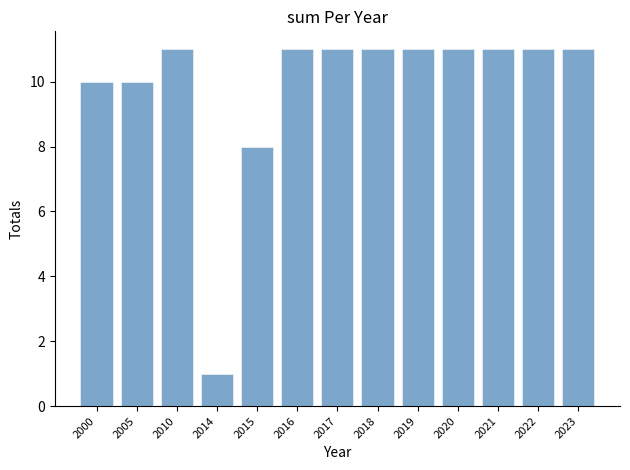

Reading right to left, extract all data points from this chart.

2023=11	2022=11	2021=11	2020=11	2019=11	2018=11	2017=11	2016=11	2015=8	2014=1	2010=11	2005=10	2000=10